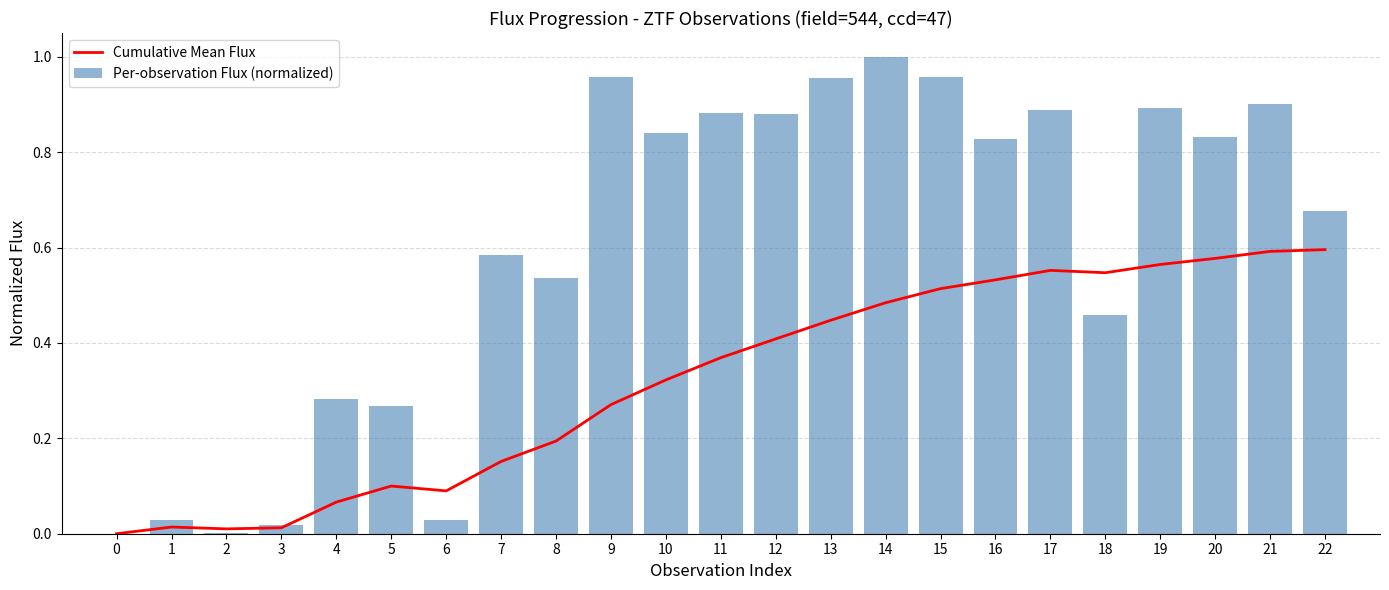

At which category is the sum across all series the highest?

21